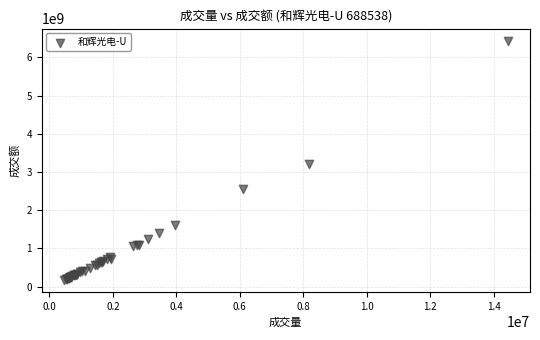

What Y value in the scatter plot is closest to 3303792464?

3200932752